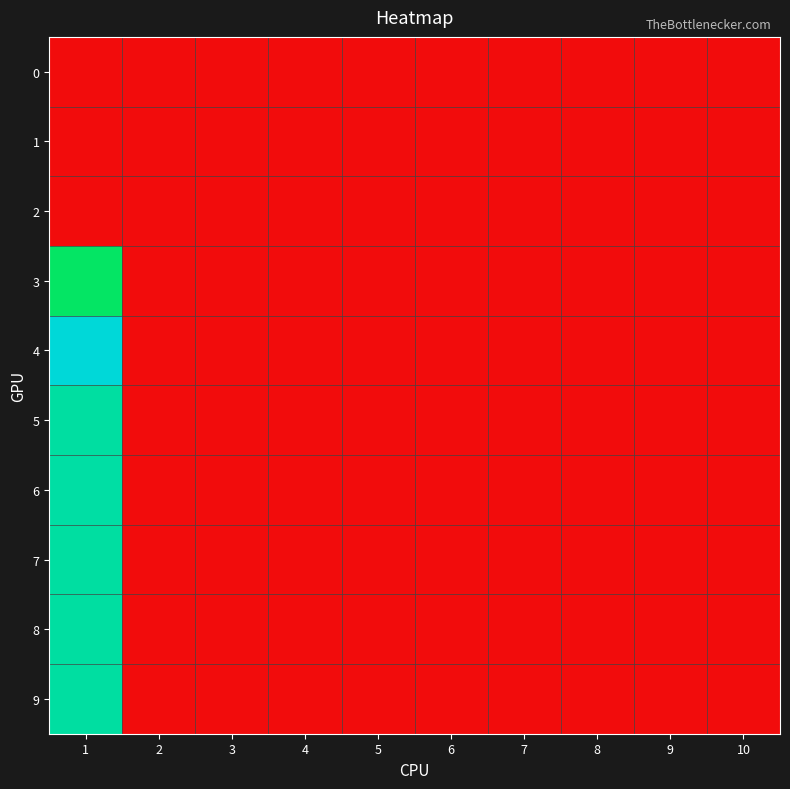

Between 7 and 3, which is larger?

7